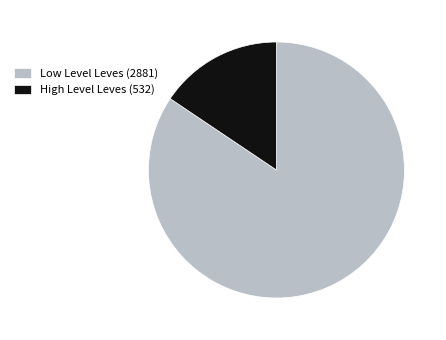

What is the smallest slice in the pie chart?

High Level Leves (532)